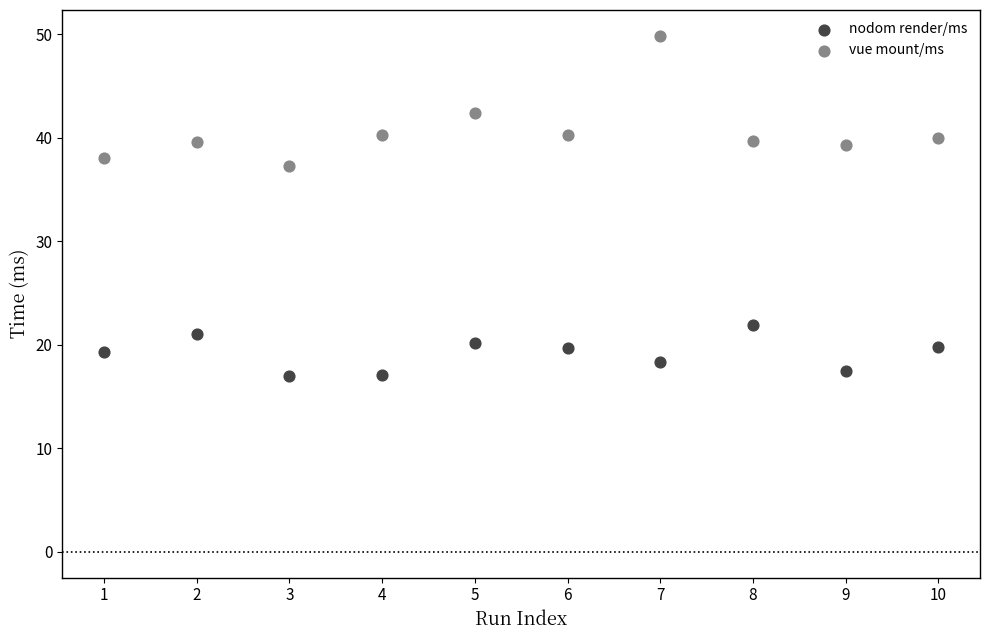

What are all the series names shown in the legend?

nodom render/ms, vue mount/ms